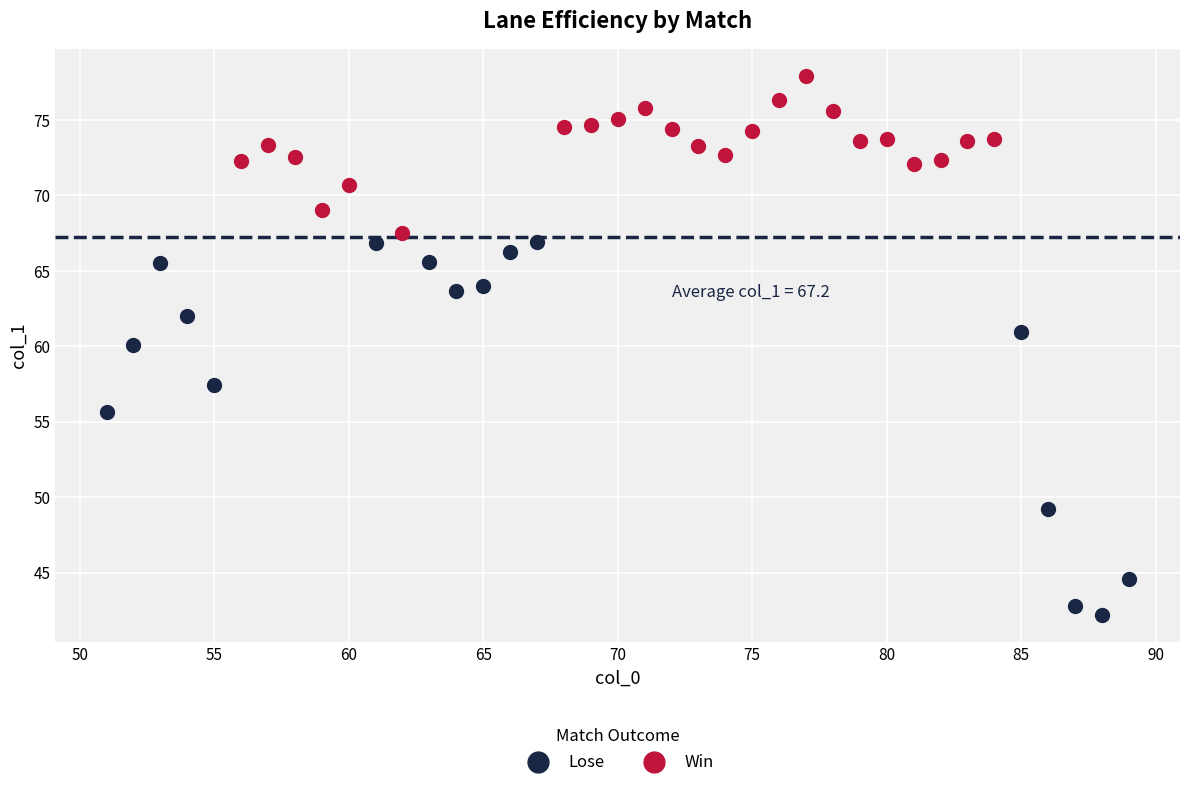

Which series contains the highest Y value?

Win